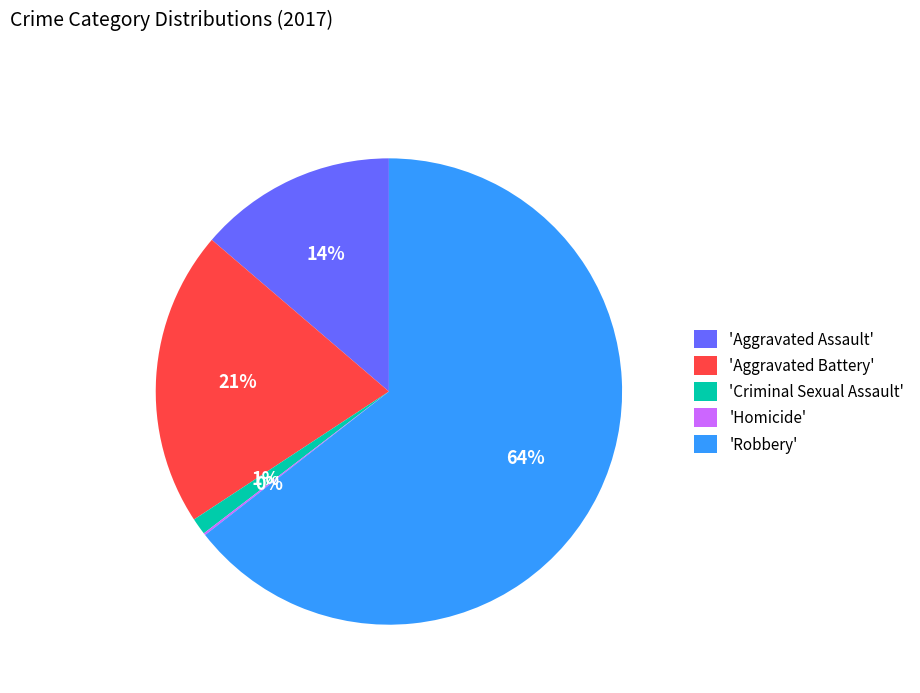

Is there a majority slice in this chart?

Yes